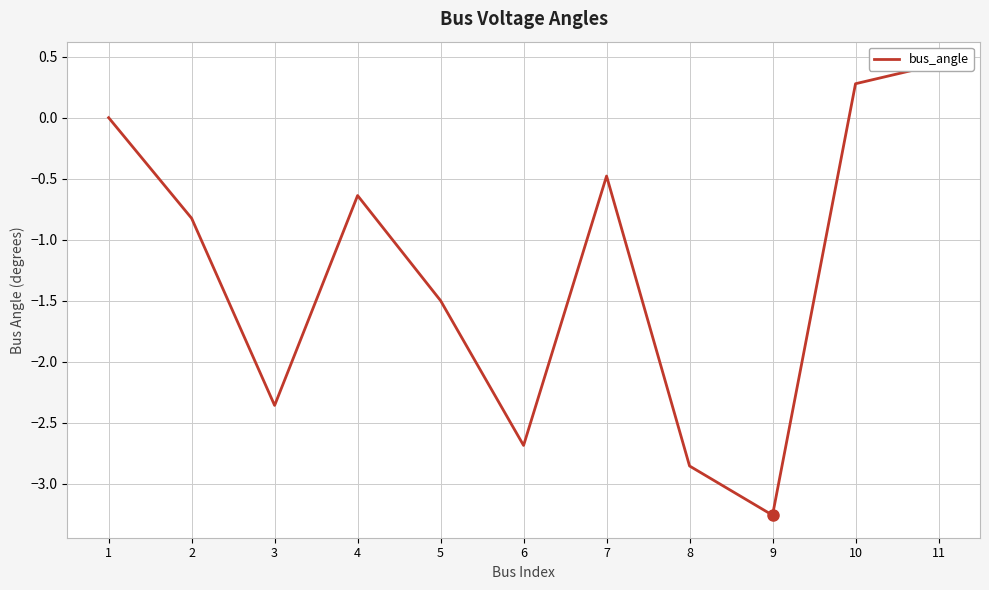

What is the value of the 4th point from the left?

-0.6